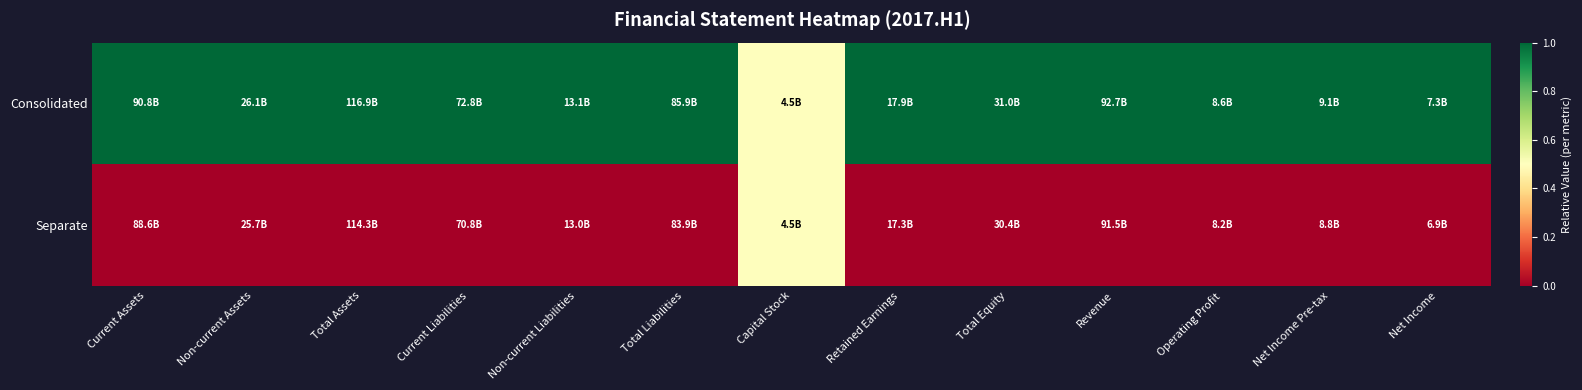

At how many categories does at least one series exceed 0?

13